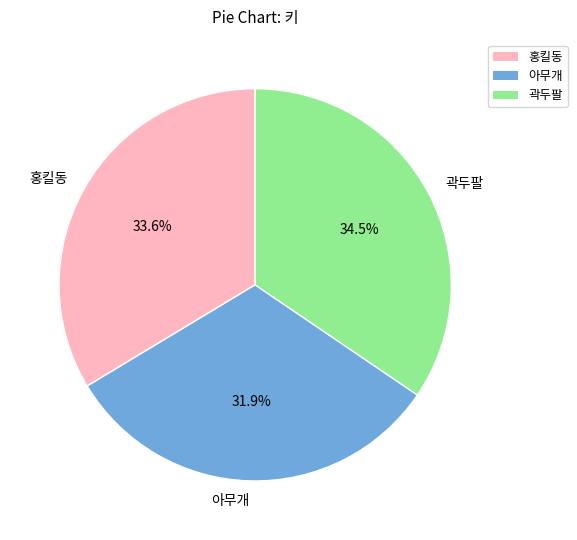

What portion of the pie excludes 아무개?

68.1%